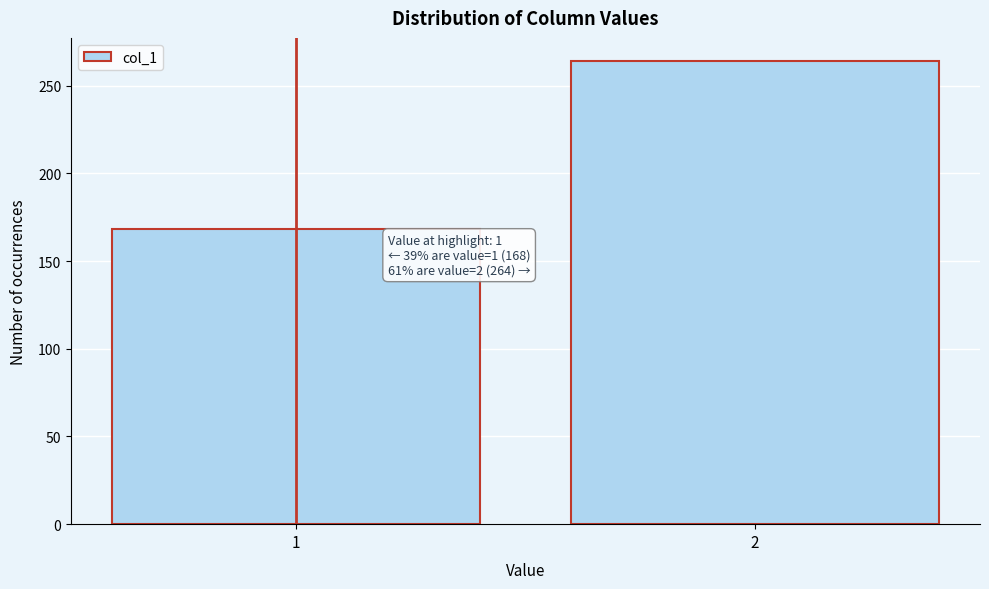

Reading left to right, what are all the values shown in this chart?

1=168	2=264